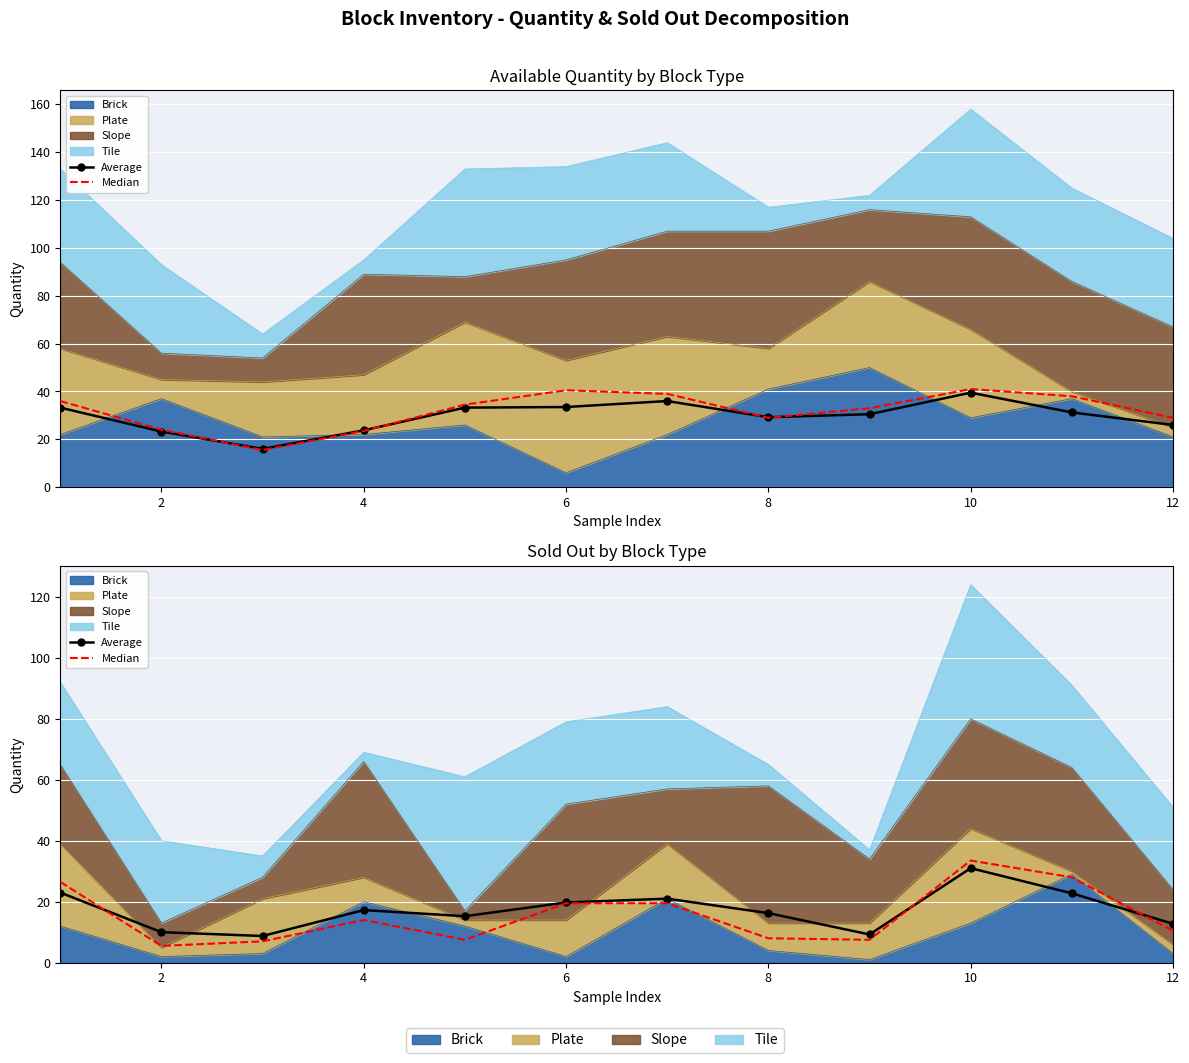

The Median series shows 7.5 at 8. True or false?

True